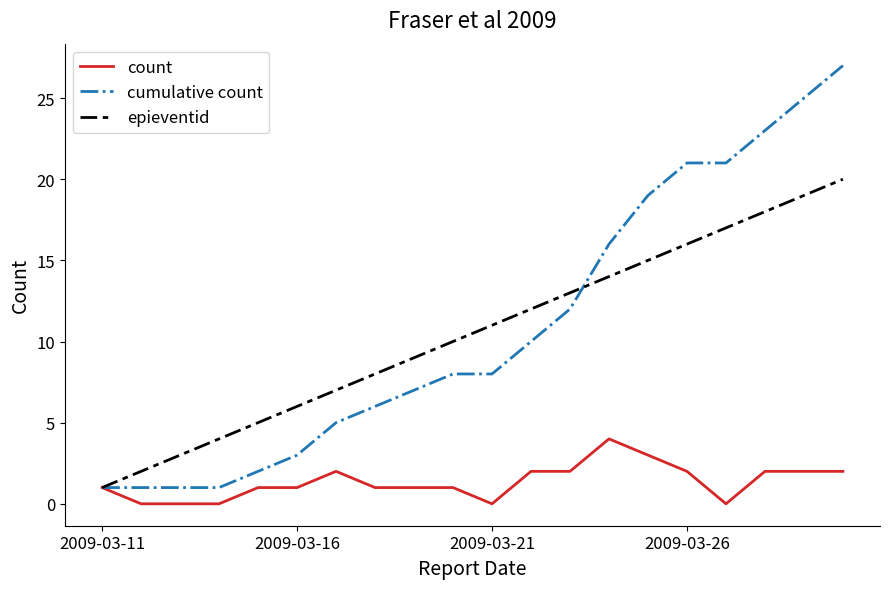

What is the maximum value shown in the chart?

27